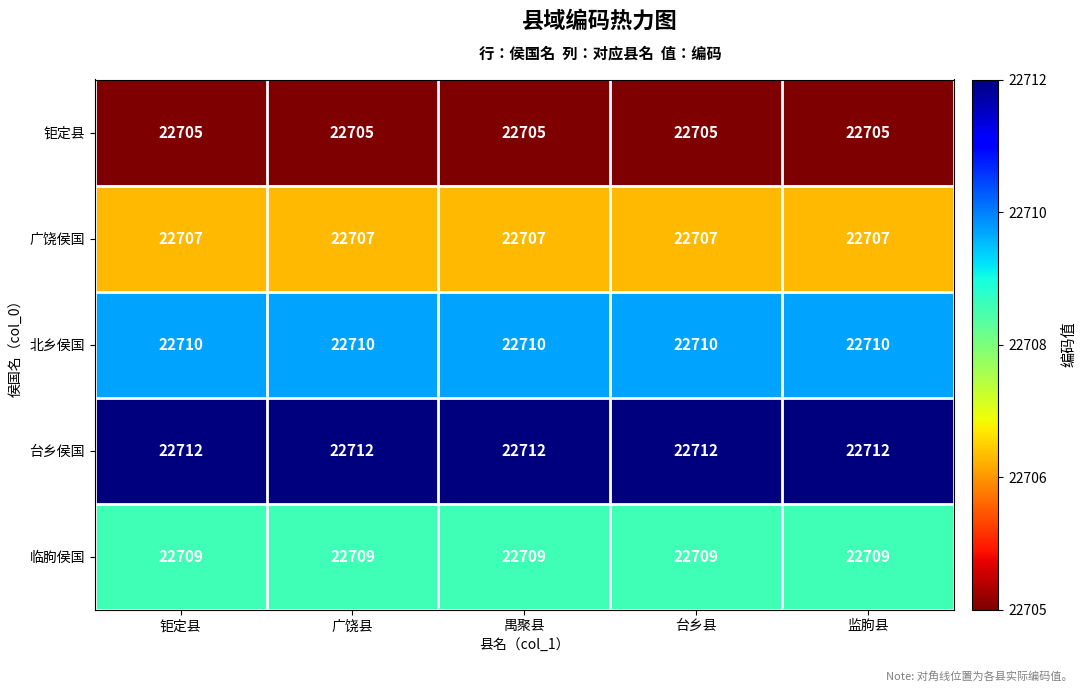

What is the difference between the highest and lowest values at 禺聚县?

7